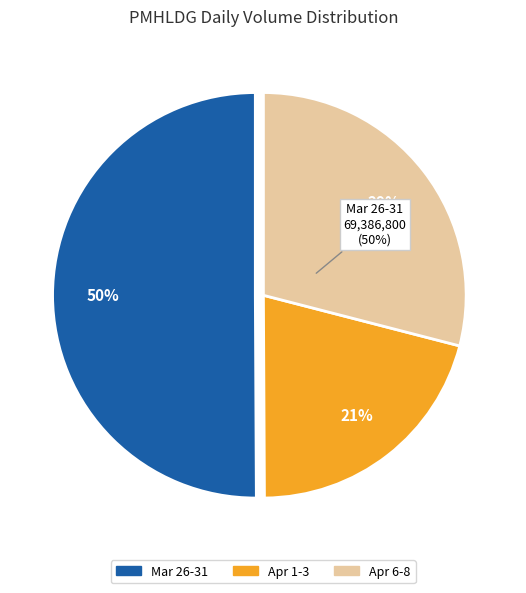

Which has a higher value, 2020-03-26 or 2020-04-06?

2020-03-26